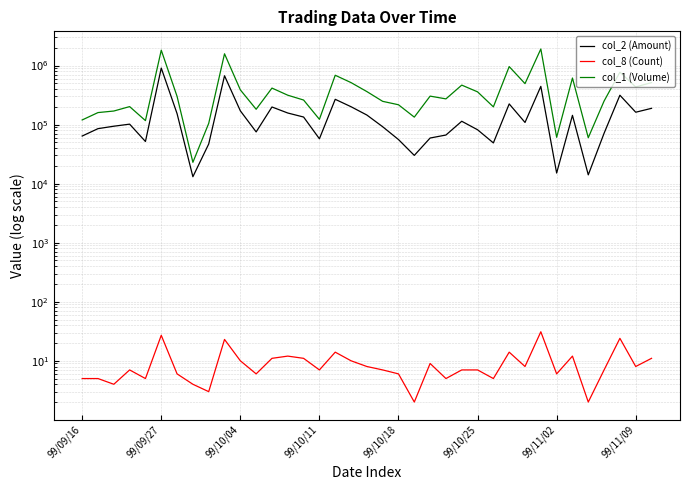

Is the value of col_2 (Amount) at 99/10/18 greater than the value of col_8 (Count) at 29?

Yes